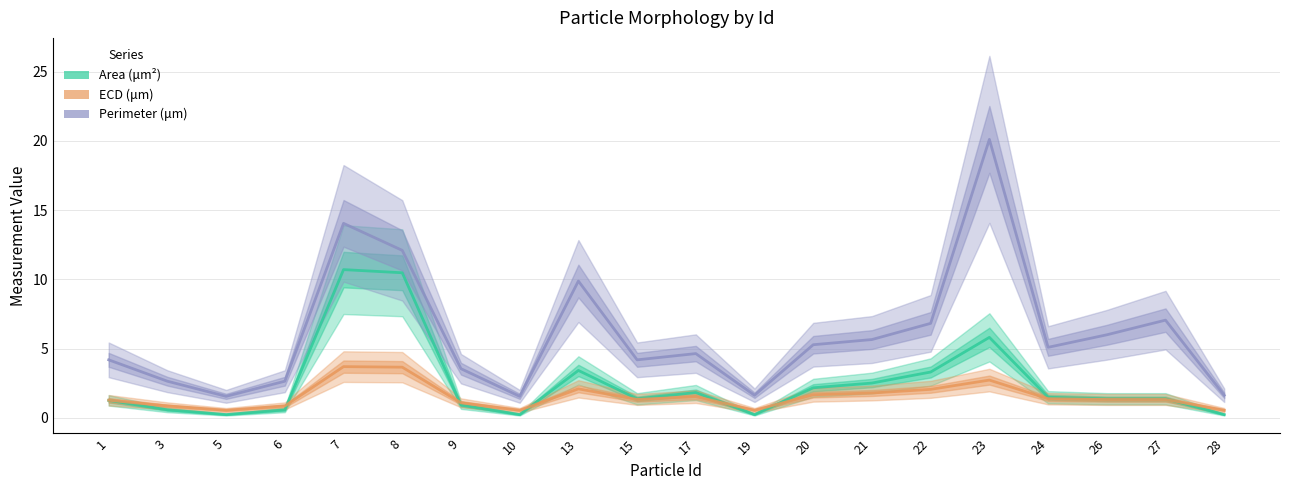

What is the difference between the highest and lowest values at 1?

2.9